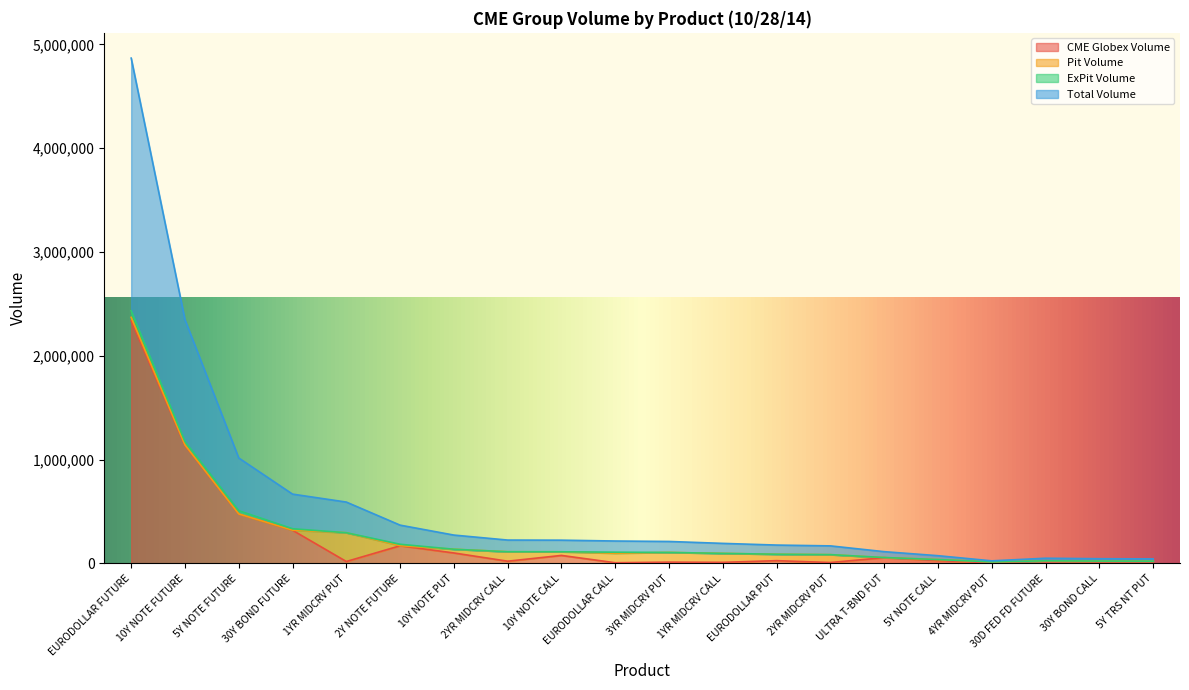

What position from the left is 10Y NOTE PUT?

7